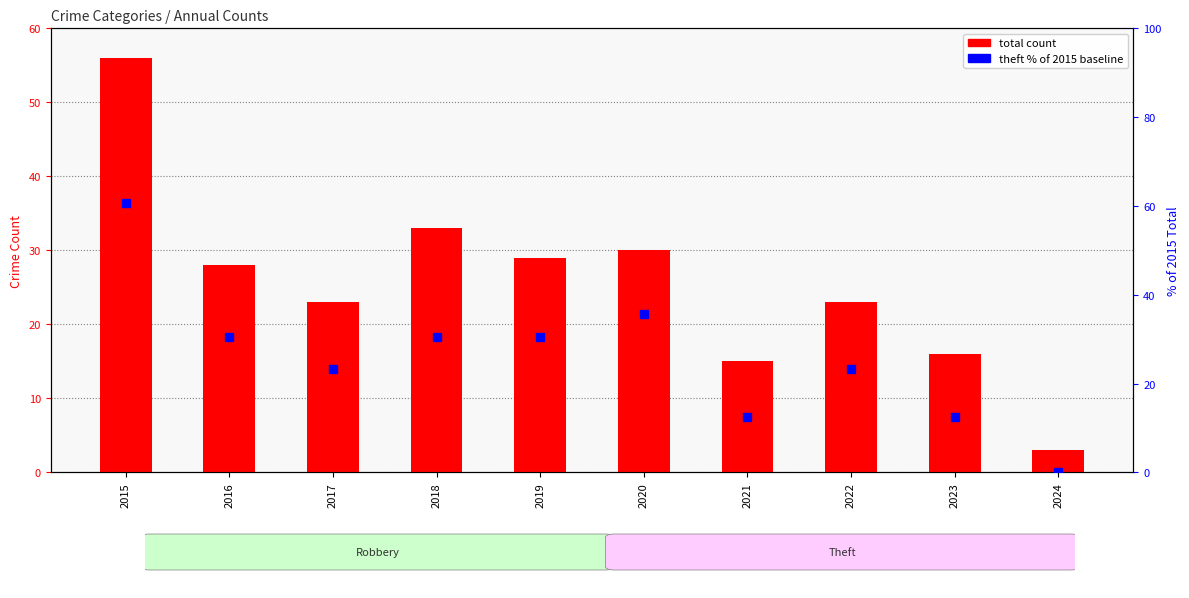

Reading right to left, extract all data points from this chart.

Total: 2024=3.0	2023=16.0	2022=23.0	2021=15.0	2020=30.0	2019=29.0	2018=33.0	2017=23.0	2016=28.0	2015=56.0
Theft % of 2015 total: 2024=0.0	2023=12.5	2022=23.2	2021=12.5	2020=35.7	2019=30.4	2018=30.4	2017=23.2	2016=30.4	2015=60.7